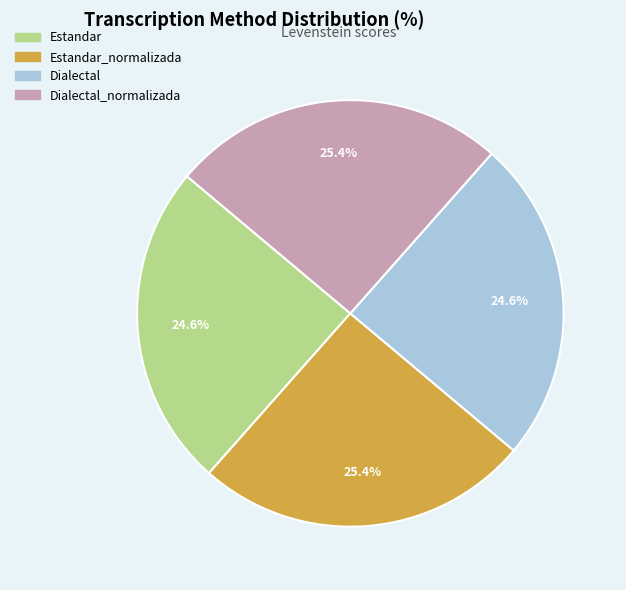

Does any single category account for the majority?

No